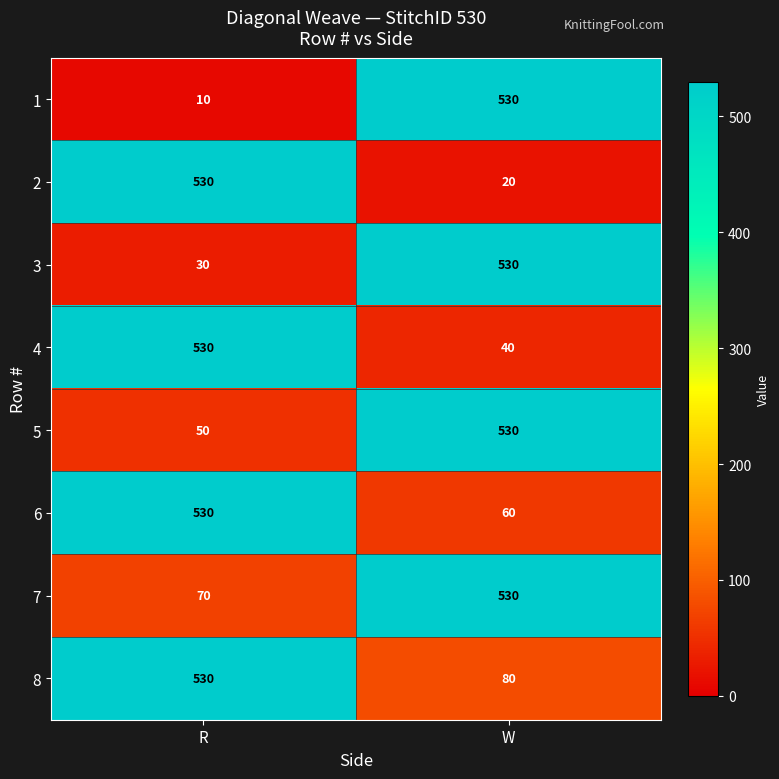

At which label does 4 reach its peak?

R